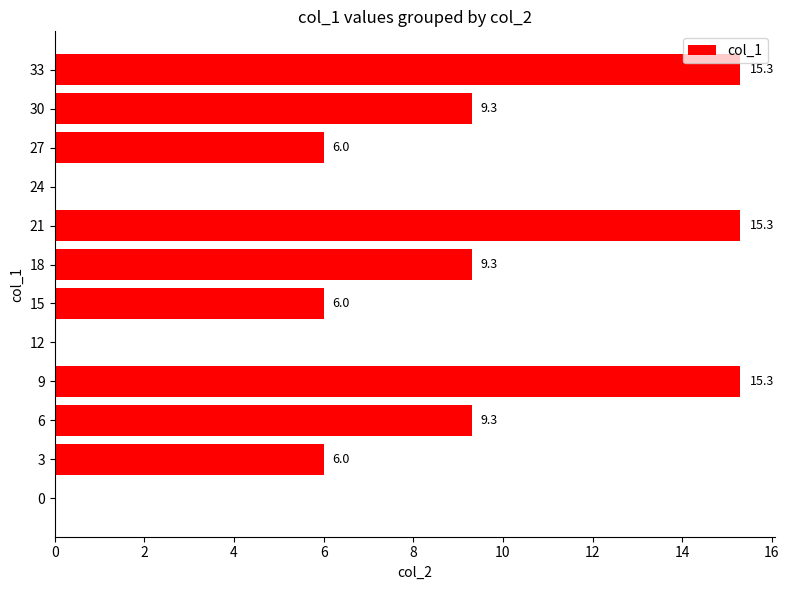

What is the change in value from 15 to 21?

+9.3